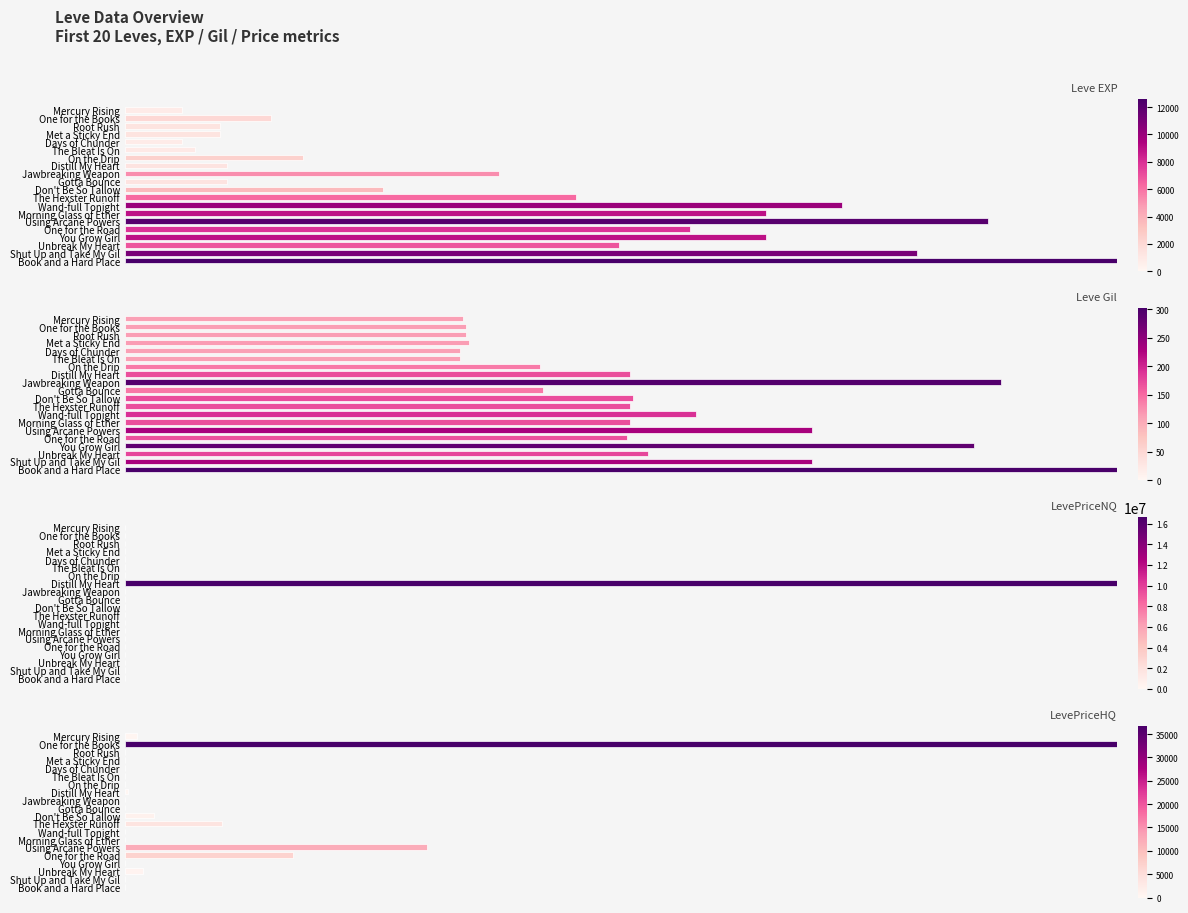

The LevePriceNQ series shows 2866.9 at The Hexster Runoff. True or false?

False